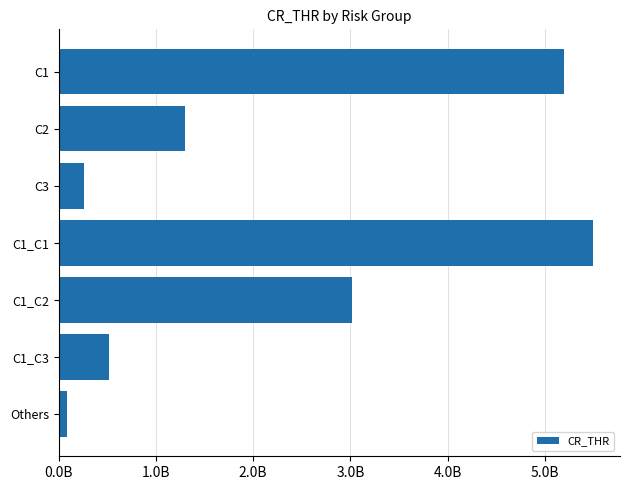

Are the bars horizontal?

Yes